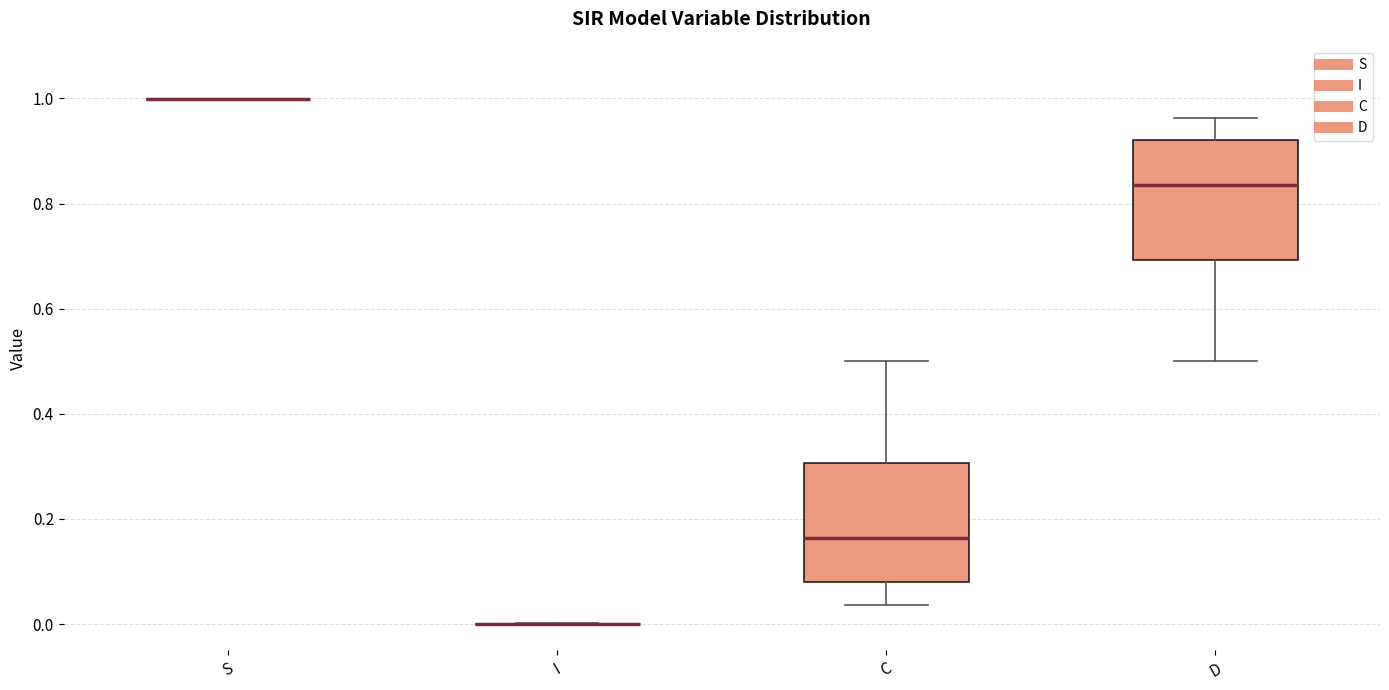

Where does the median line of the box for C sit on the y-axis? The values are not printed on the chart, so give them approximately, as read against the axis.

0.16